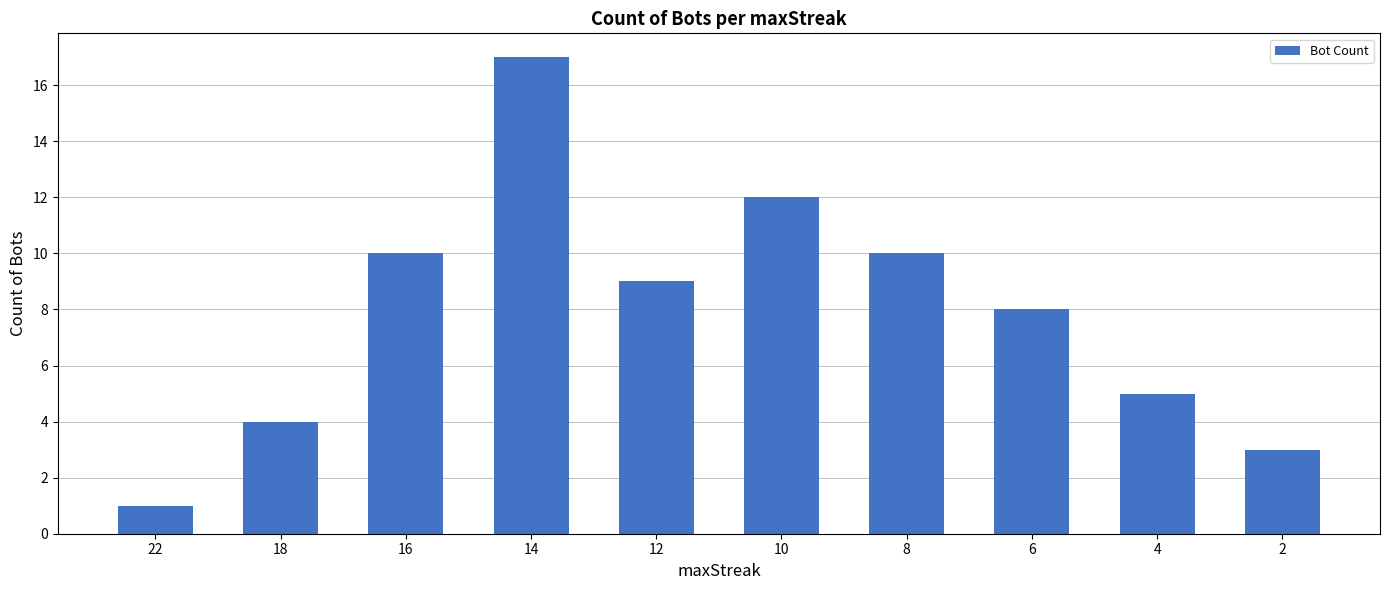

Reading left to right, transcribe all the data shown in this chart.

1	4	10	17	9	12	10	8	5	3